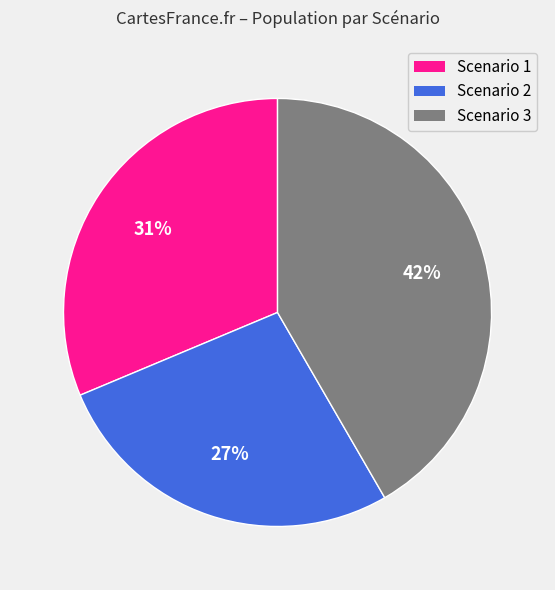

Is the sum of Scenario 2 and Scenario 1 greater than half?

Yes